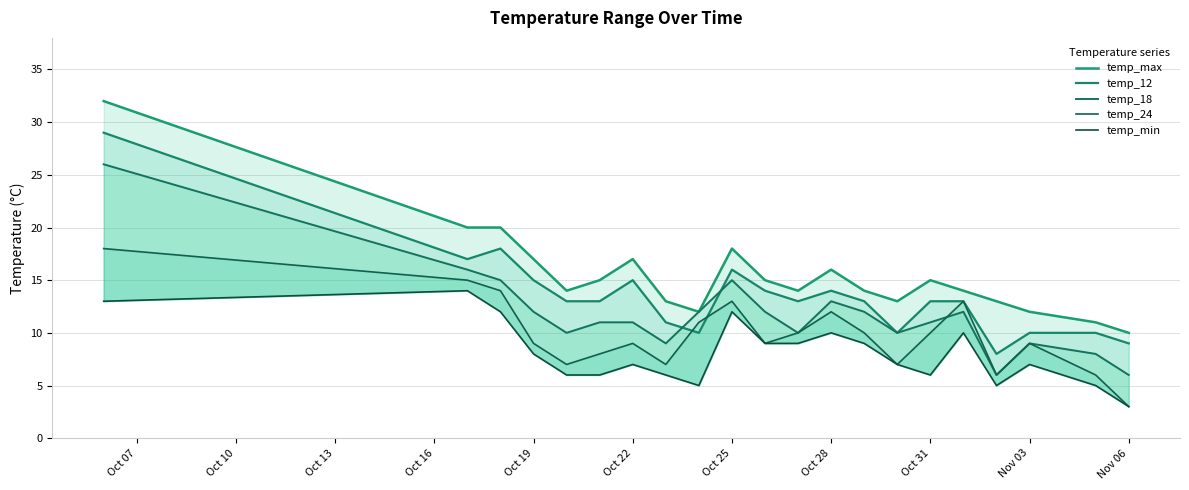

Is the value of temp_18 at Oct 25 greater than the value of temp_12 at Oct 22?

No